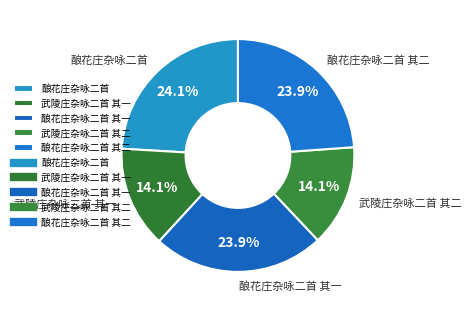

What is the ratio of the value at 武陵庄杂咏二首 其二 to the value at 酿花庄杂咏二首?

0.6